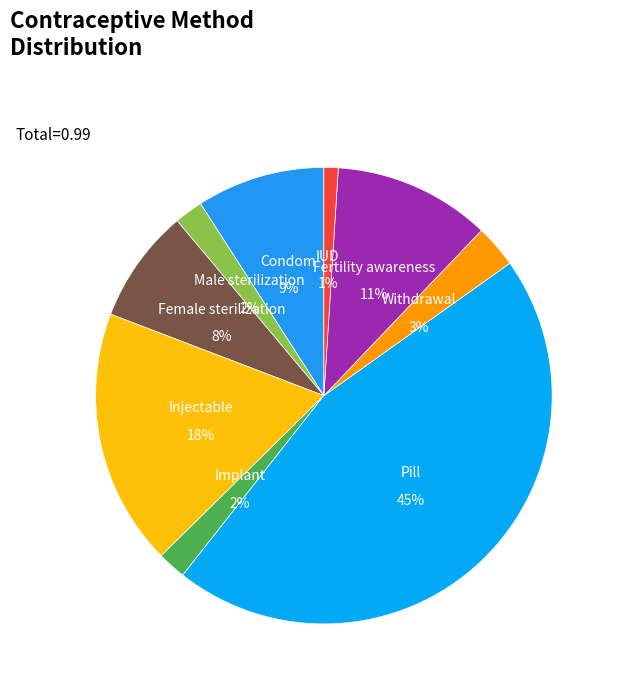

What is the total percentage of IUD and Fertility awareness?

12.1%